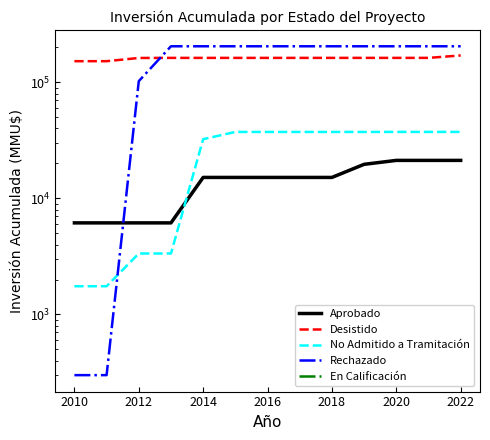

Which label corresponds to the smallest value in the chart?

2010